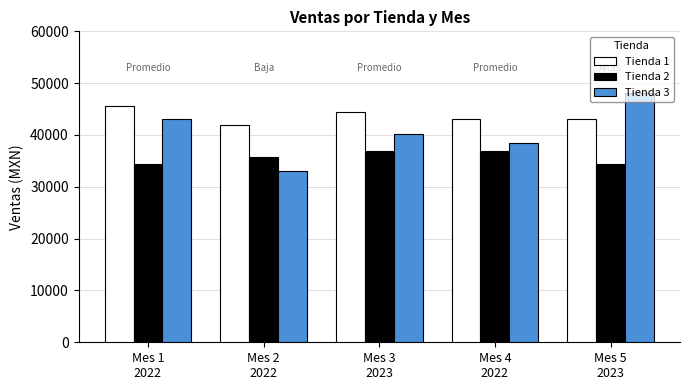

What is the label of the 1st bar from the left?

Mes 1
2022